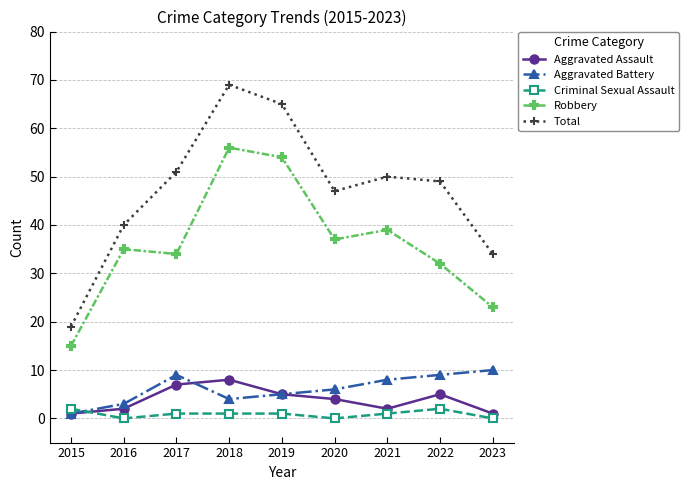

What are all the series names shown in the legend?

Aggravated Assault, Aggravated Battery, Criminal Sexual Assault, Robbery, Total